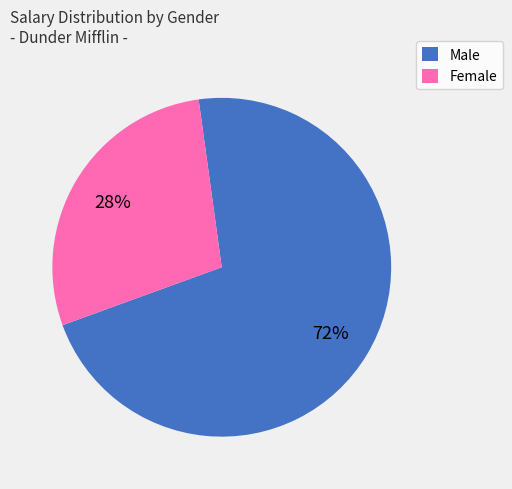

How many slices are in this pie chart?

2